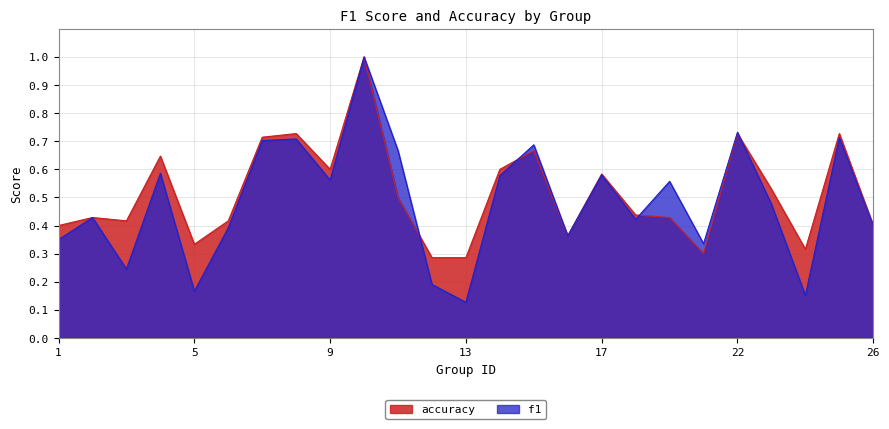

The value of f1 at 15 is 0.7. True or false?

True